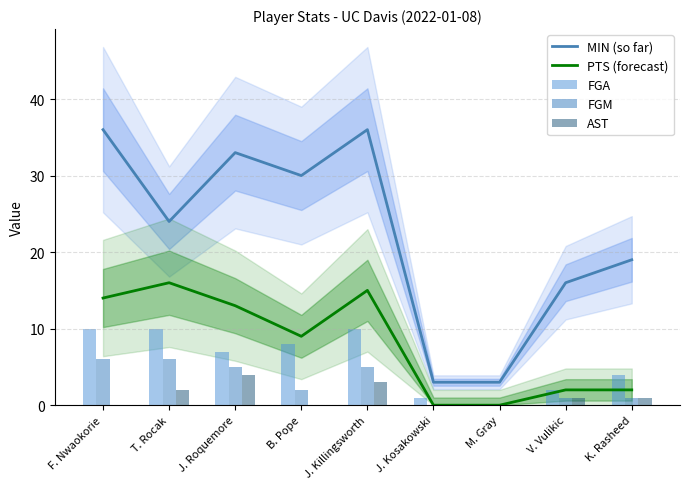

Reading right to left, list all the values displayed in this chart.

MIN (so far): 19	16	3	3	36	30	33	24	36
PTS (forecast): 2	2	0	0	15	9	13	16	14
FGA: 4	2	0	1	10	8	7	10	10
FGM: 1	1	0	0	5	2	5	6	6
AST: 1	1	0	0	3	0	4	2	0